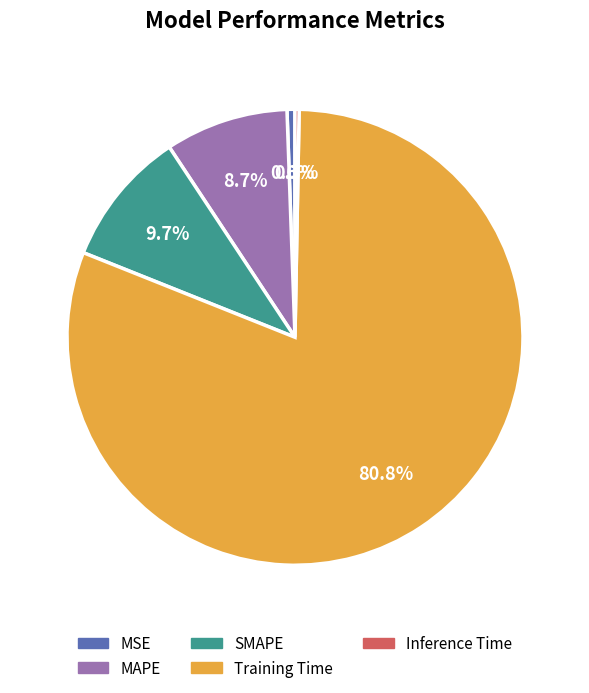

Count the number of slices in the pie.

5